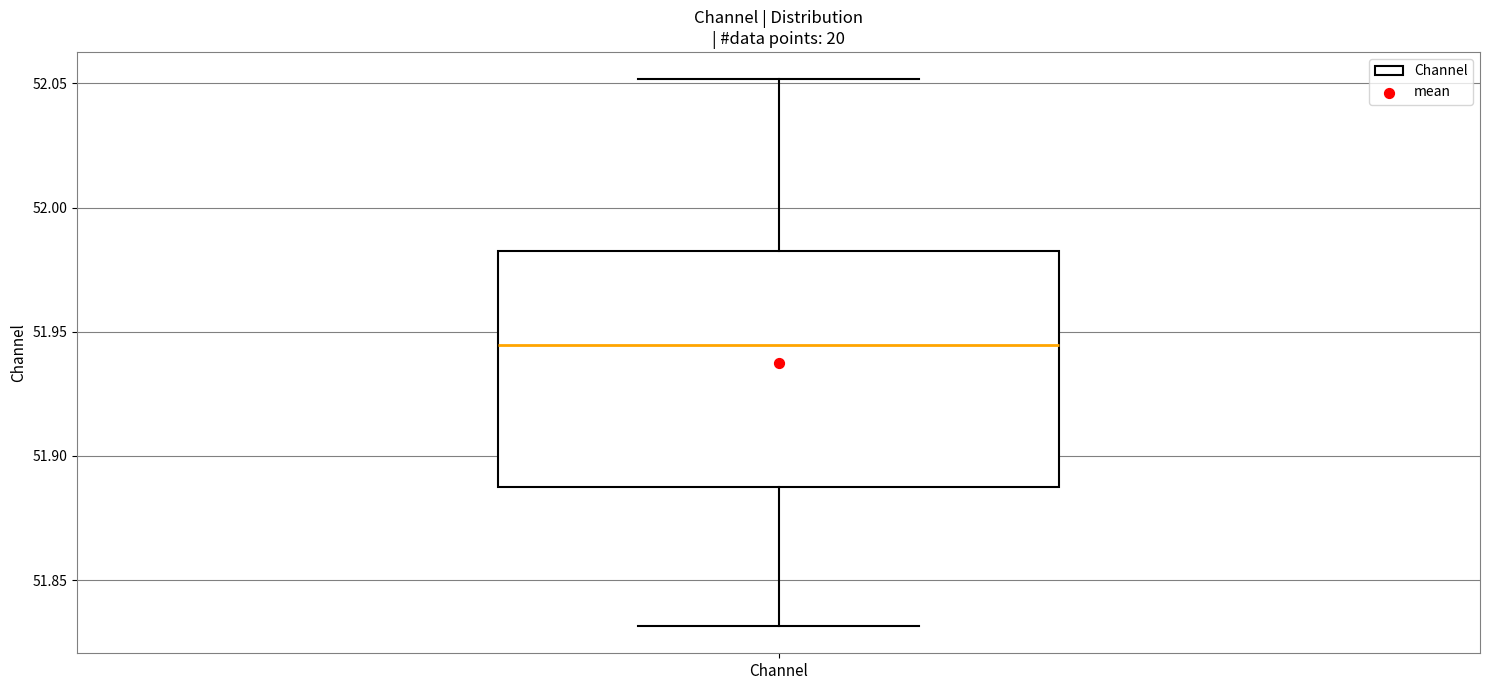

Transcribe this box plot: give where the median line is, the range the box spans, and where the two whiskers end, as read against the y-axis. The values are not printed on the chart, so give them approximately, as read against the axis.

median 51.945, box 51.890 to 51.985, whiskers 51.830 to 52.050